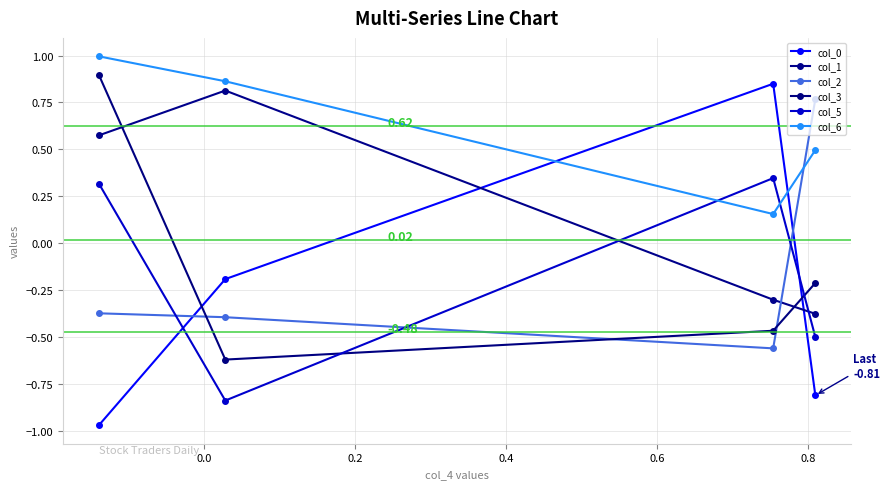

What is the minimum value for col_6?

0.2